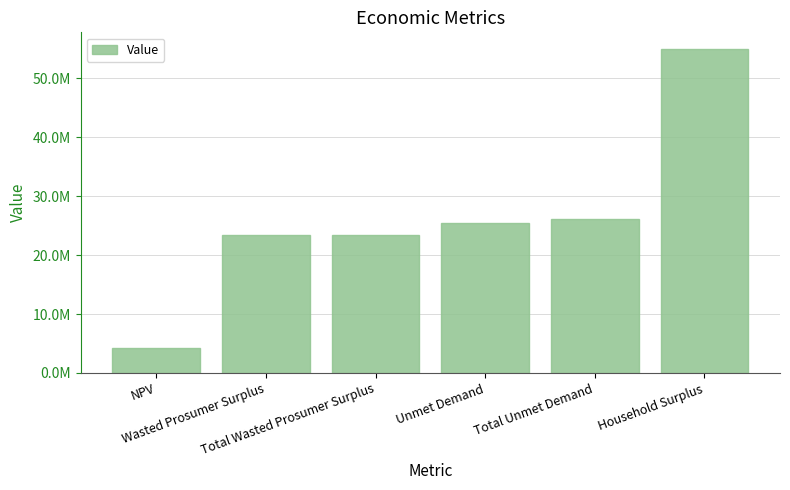

Are the bars horizontal?

No